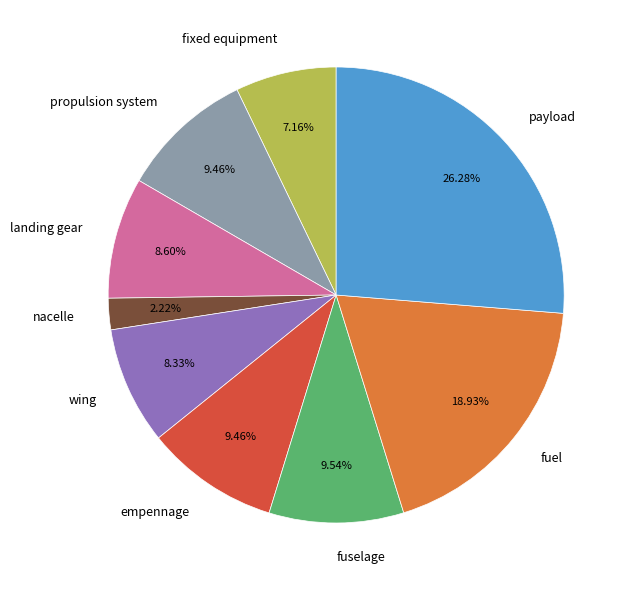

To the nearest percent, what is the average slice percentage?

11%